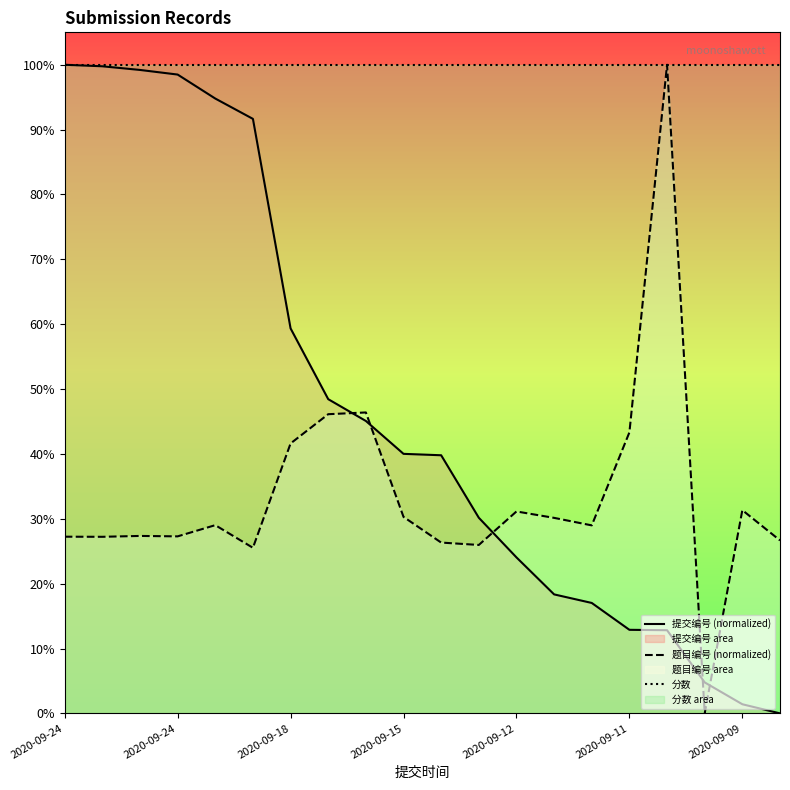

True or false: 提交编号 (normalized) has more than 0 interior local peaks.

False